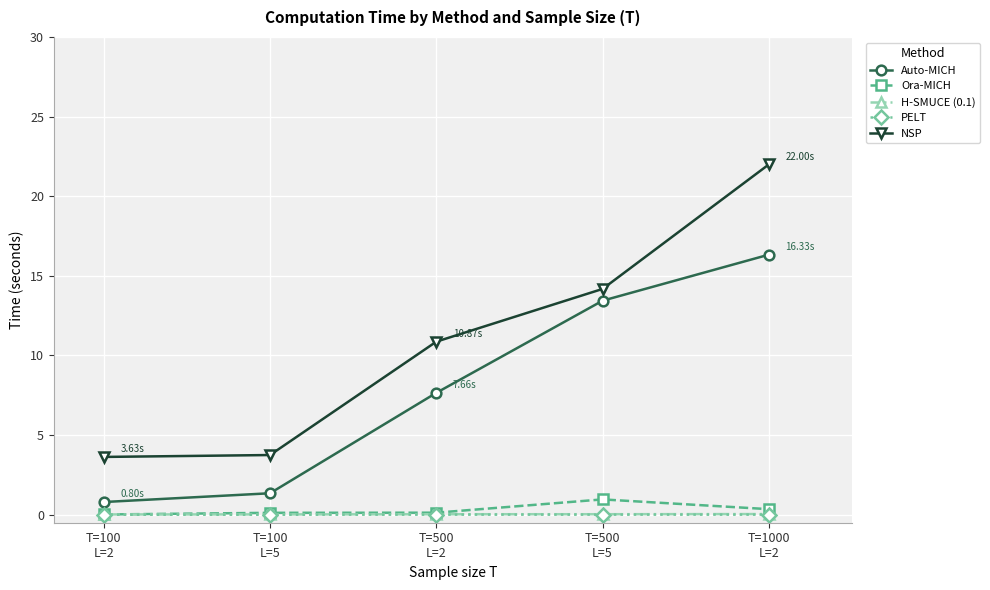

What is the difference between the highest and lowest values at T=100
L=5?

3.7